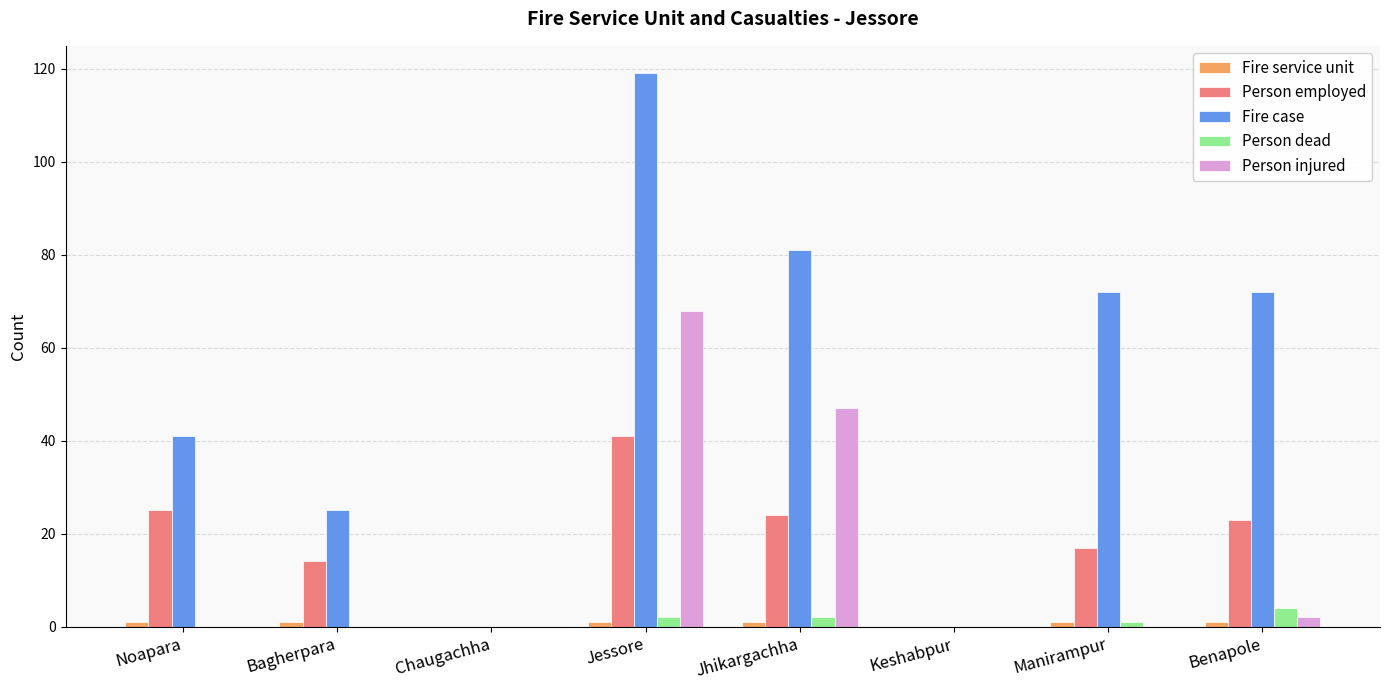

What is the sum of all Person dead values?

9